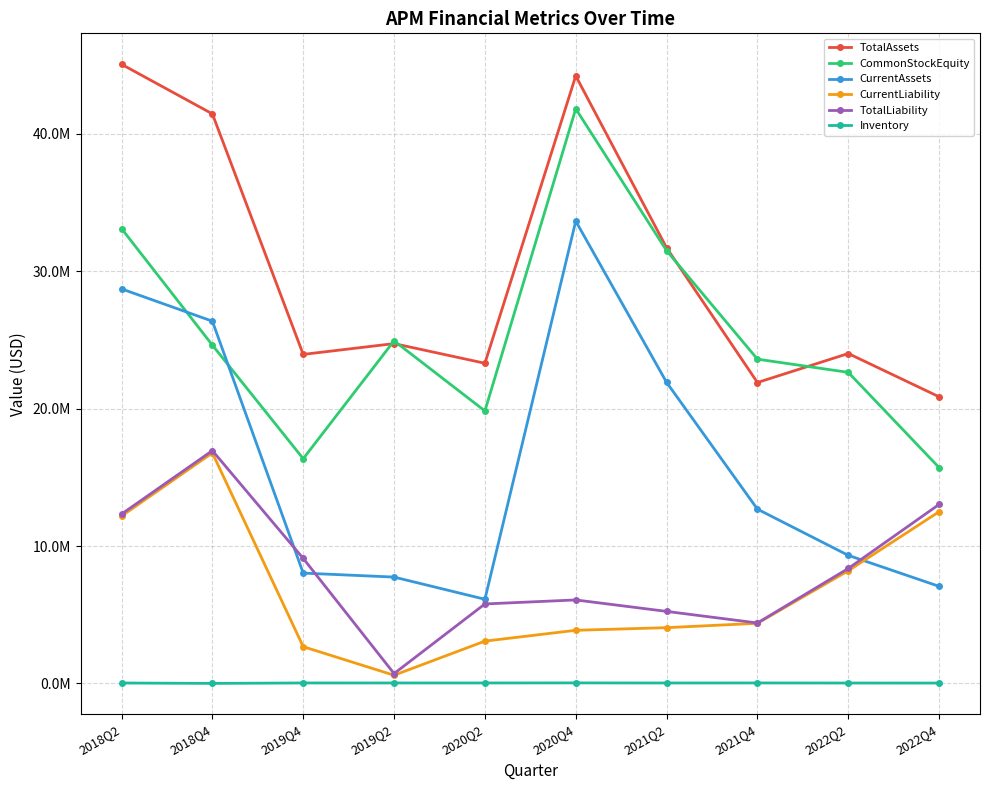

Reading left to right, what are all the values shown in this chart?

TotalAssets: 45074640	41465225	23954218	24740370	23309075	44231316	31714867	21907243	24018545	20867371
CommonStockEquity: 33114435	24628788	16361208	24942586	19837917	41834151	31507316	23607345	22646759	15712094
CurrentAssets: 28722941	26371722	8032881	7742644	6128019	33656815	21918114	12688300	9324572	7067802
CurrentLiability: 12184865	16783641	2674675	597141	3080408	3868694	4060919	4377268	8205663	12503282
TotalLiability: 12328738	16949778	9102466	718082	5786690	6079023	5244525	4401121	8369569	13034066
Inventory: 30642	3741	34185	33911	34318	39133	32785	35775	29704	27722